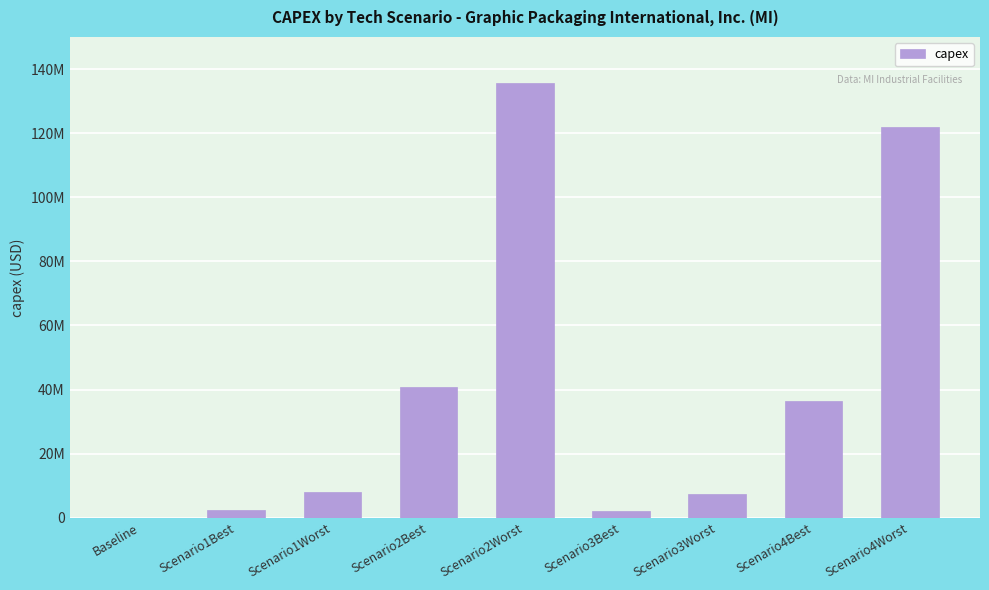

Are the bars horizontal?

No